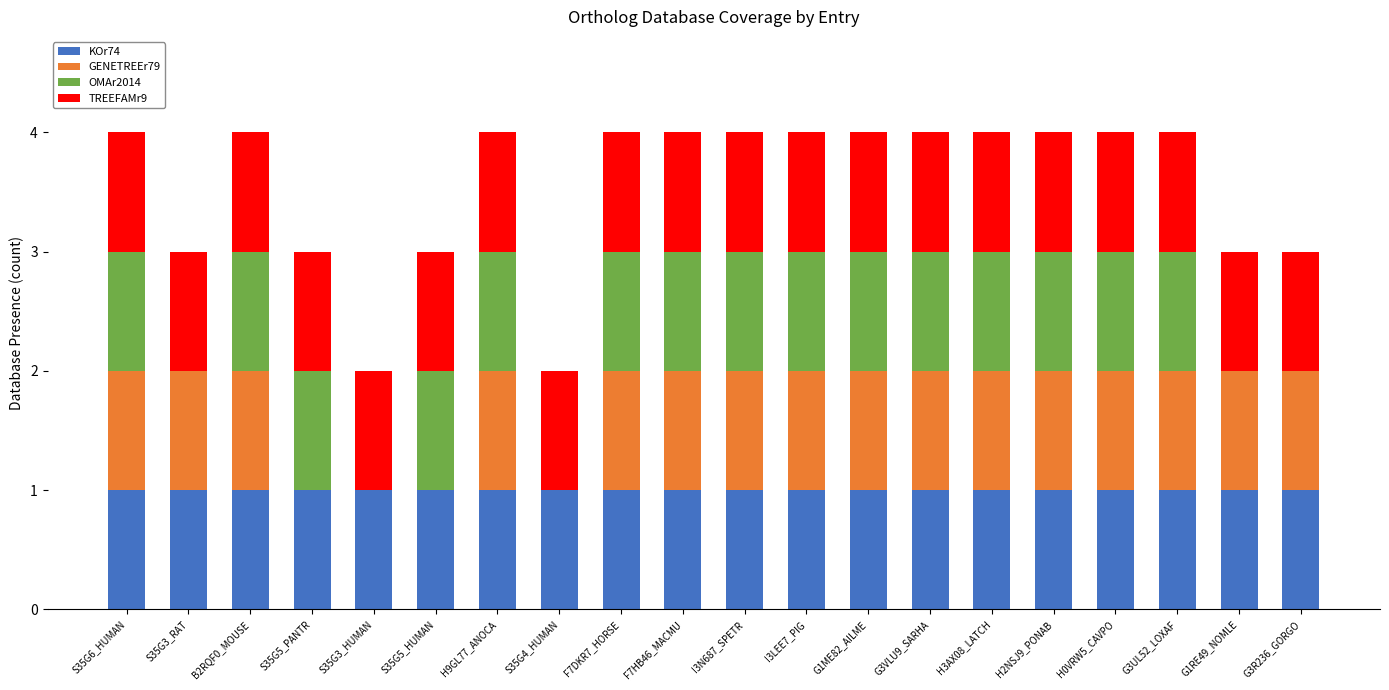

The value of KOr74 at H2NSJ9_PONAB is 1. True or false?

True